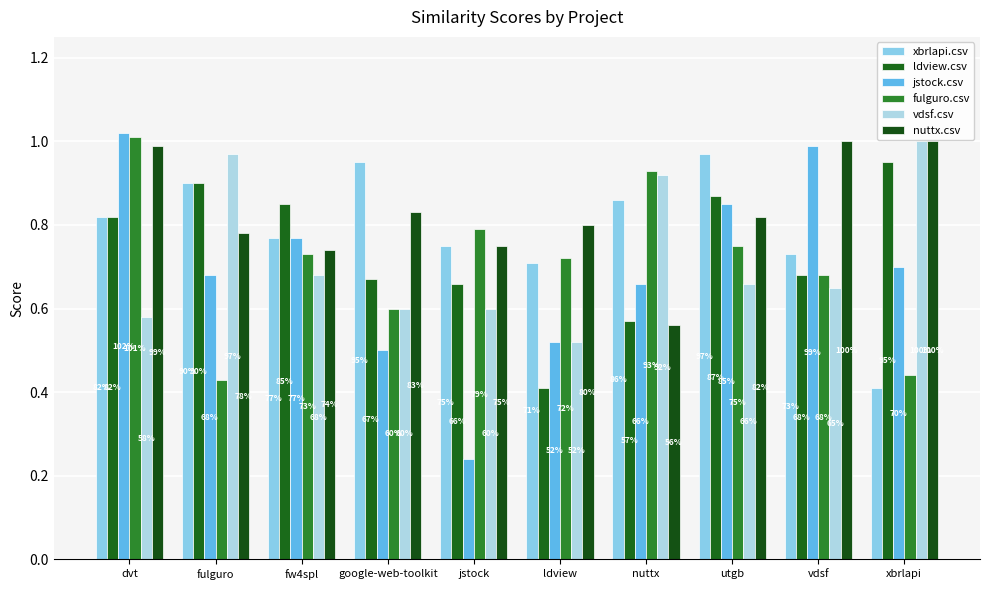

Are the bars horizontal?

No